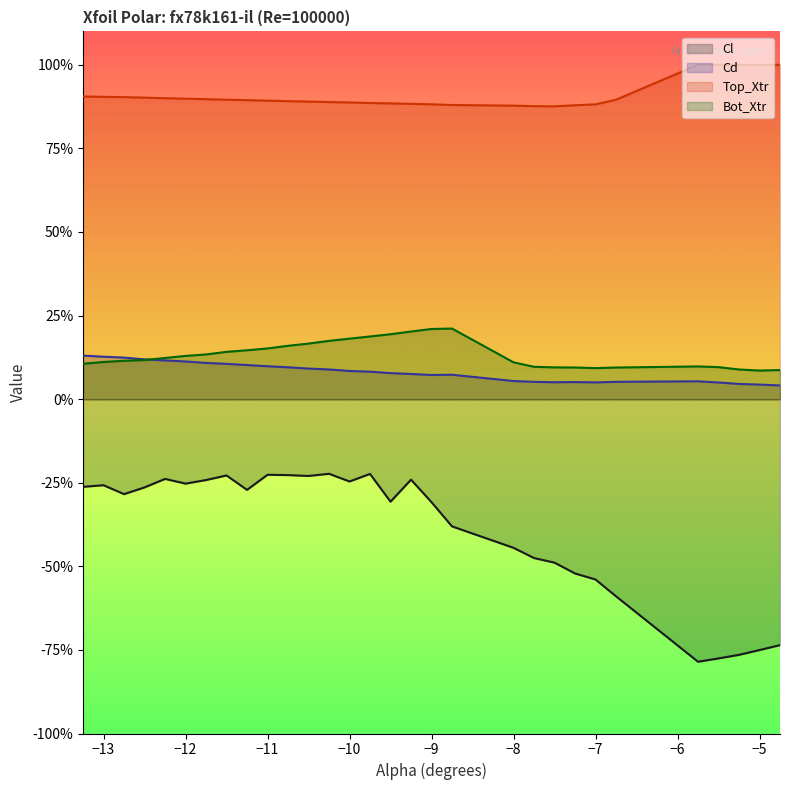

What is the label of the 26th point from the left?

-5.75